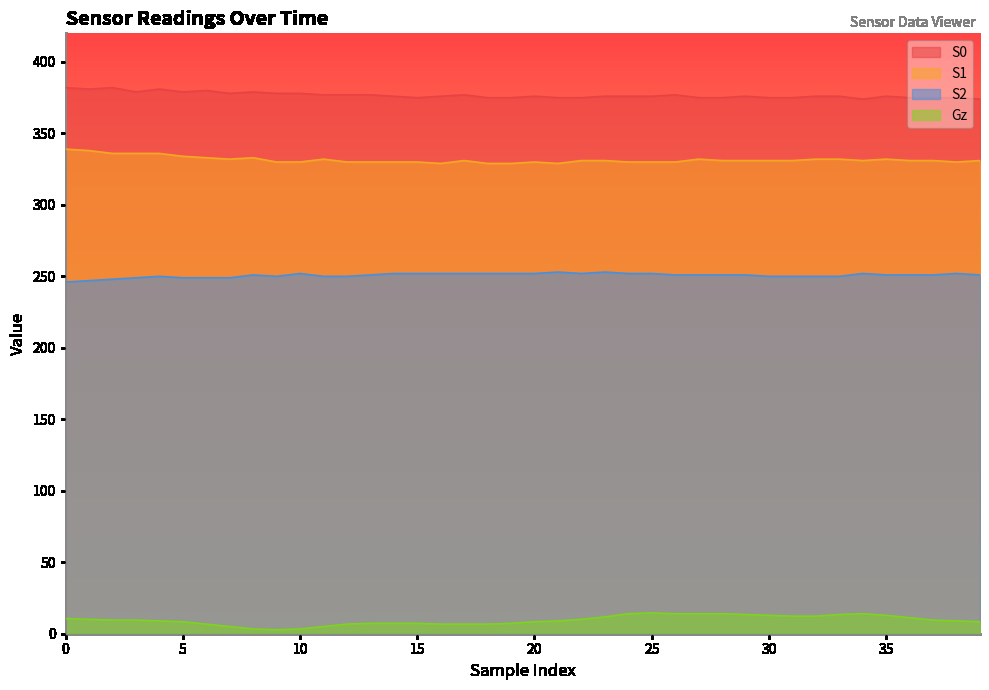

How many data points in S2 are above 251?

15